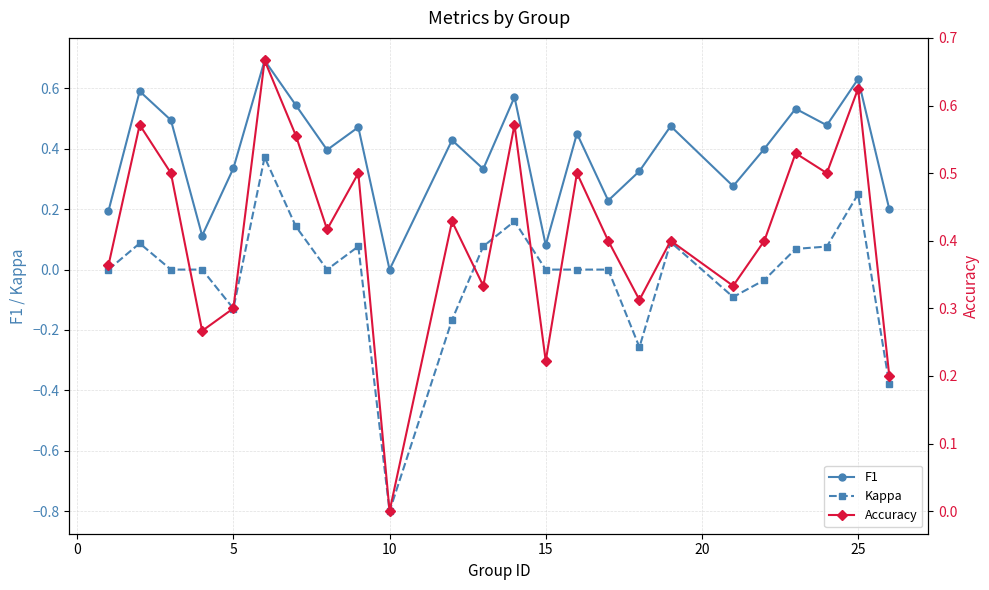

What is the minimum value for Kappa?

-0.8